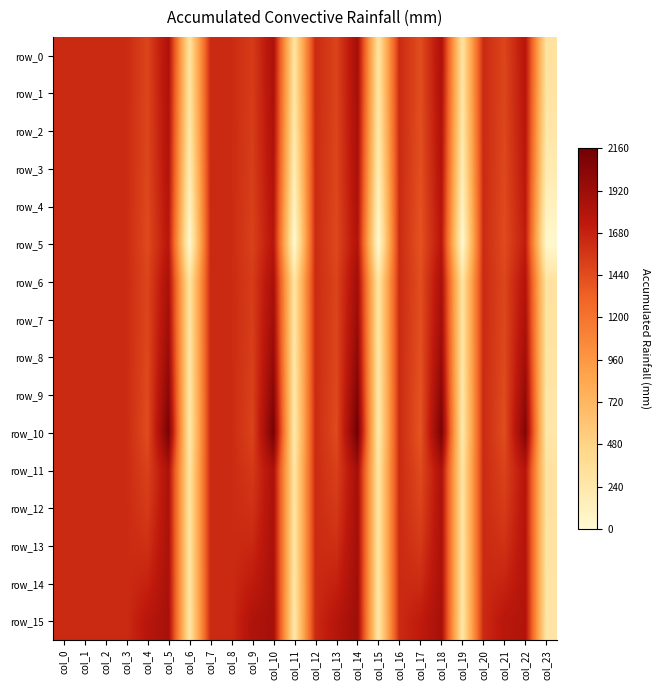

Where is row_8 nearest to the value 1124?

col_17